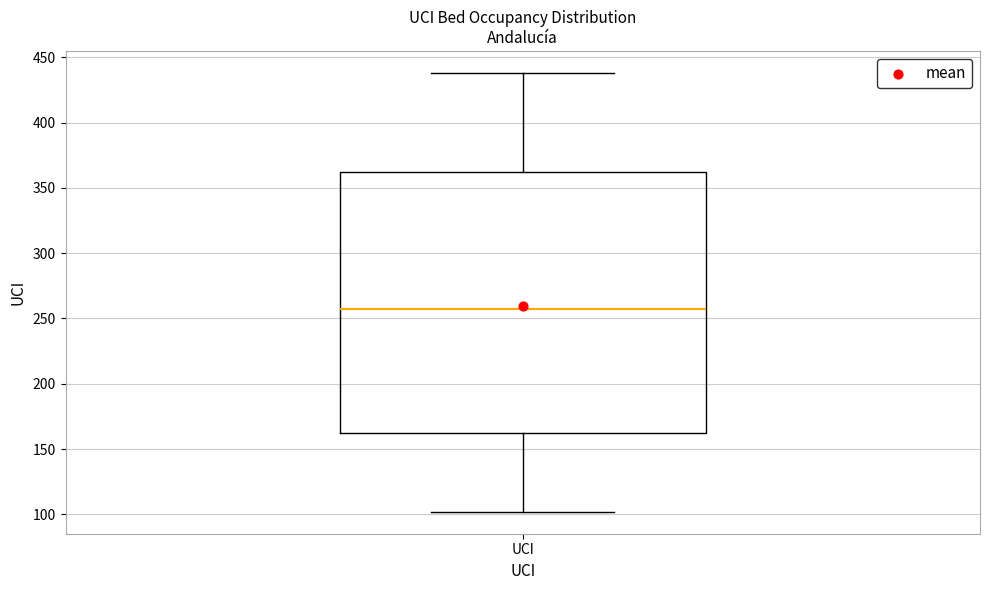

Read this box plot against the y-axis: the position of the median line, the range covered by the box, and the ends of both whiskers. The values are not printed on the chart, so give them approximately, as read against the axis.

median 255, box 160 to 360, whiskers 100 to 440